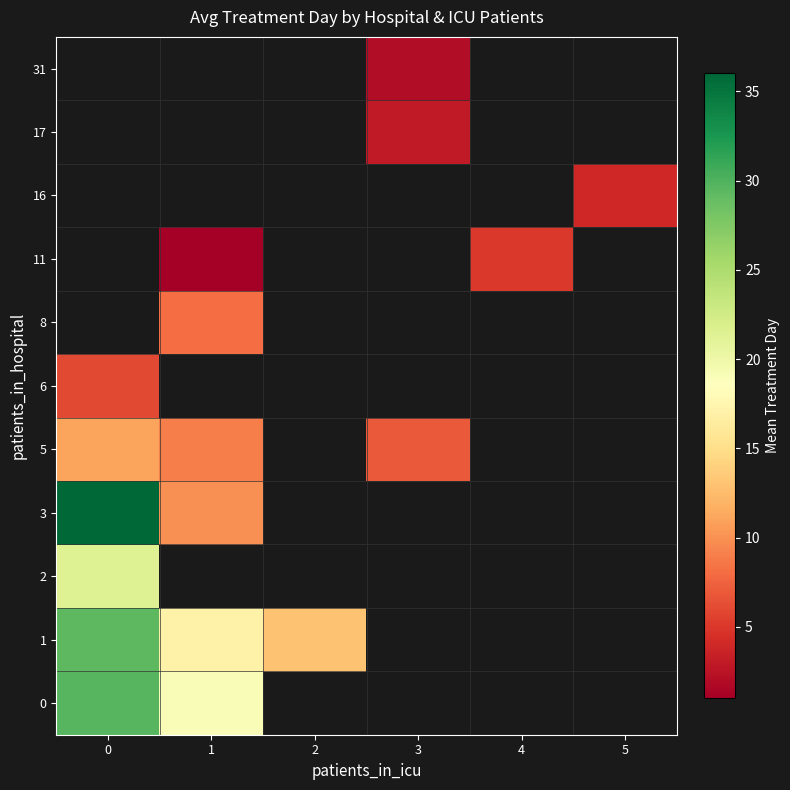

How many data points does each series have?

6